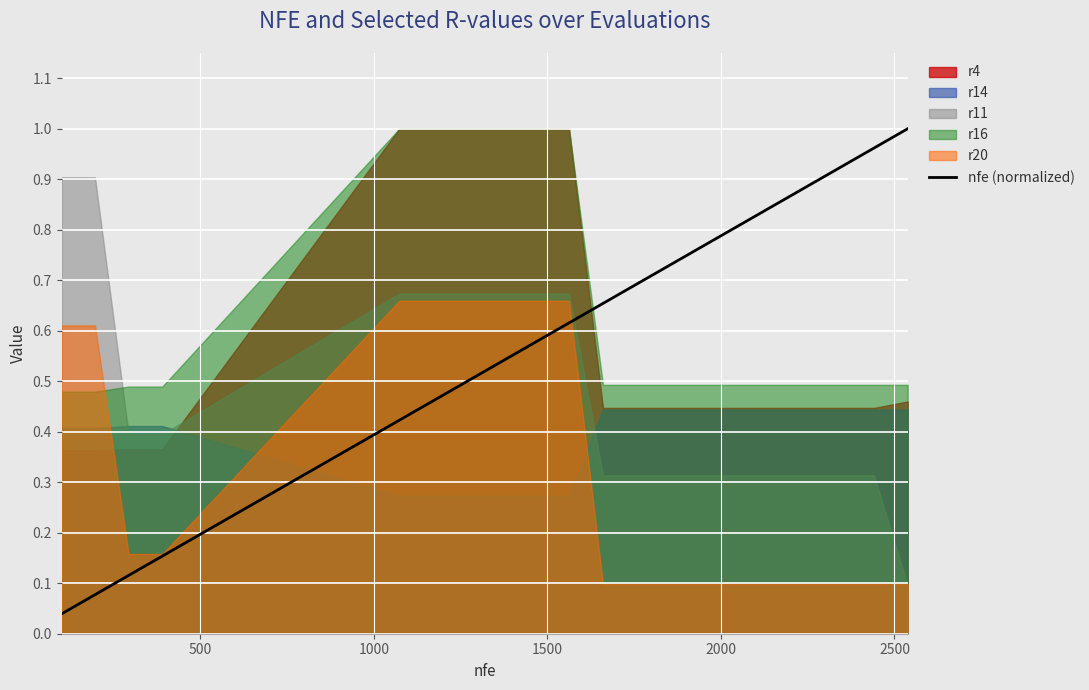

Is it true that the value at 1000 is 0.2?

False